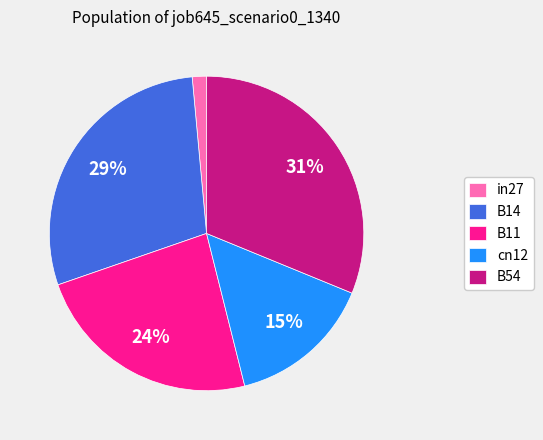

The B54 slice represents 31% of the pie. True or false?

True